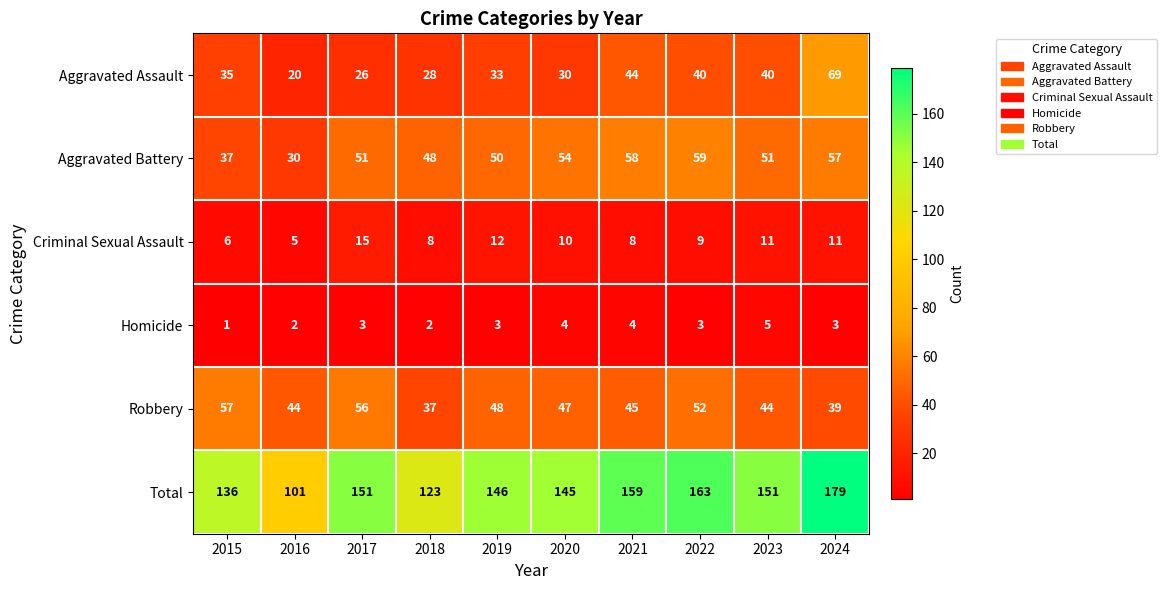

What is the difference between the Homicide values at 2023 and 2016?

3